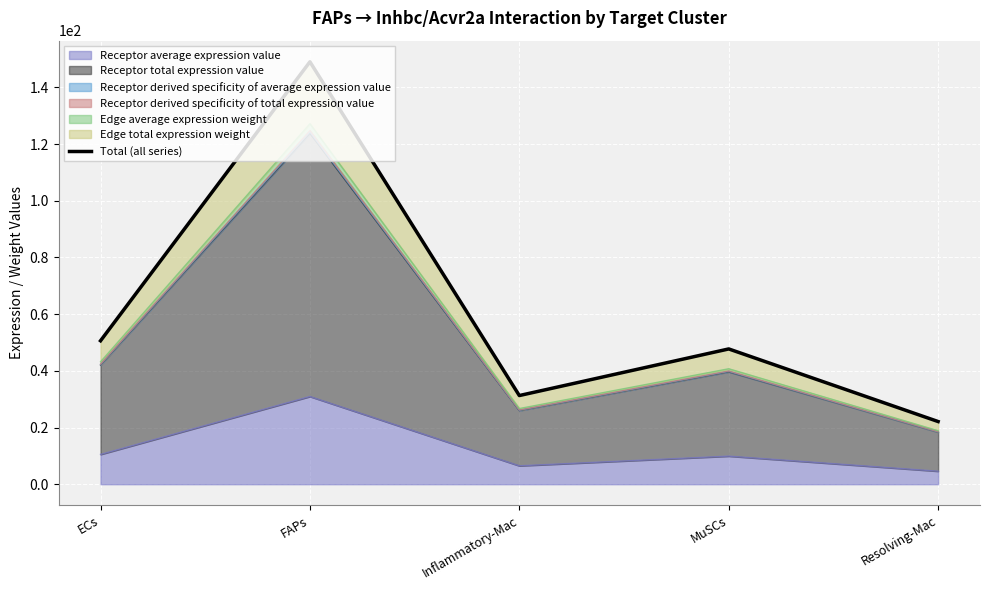

Approximately how many times larger is the value at ECs compared to Resolving-Mac?

2.3